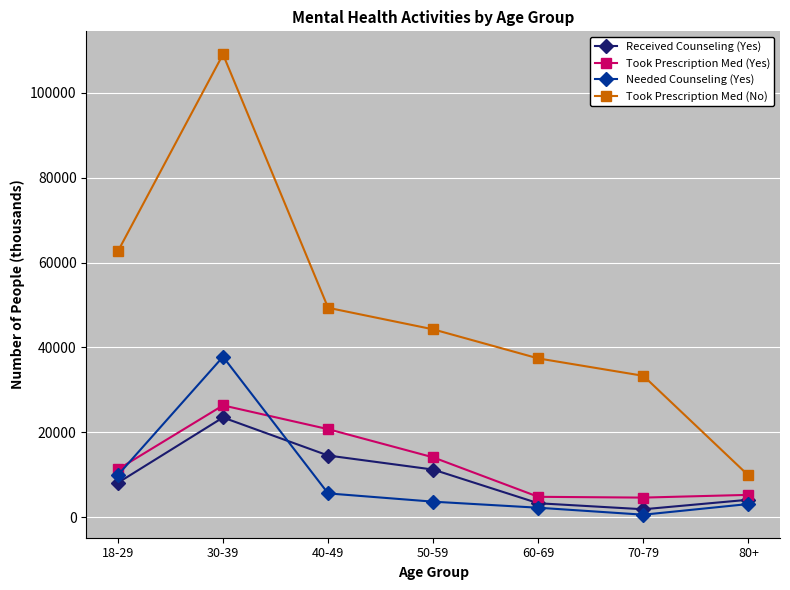

Rank the series at 40-49 from lowest to highest value.

Needed Counseling (Yes), Received Counseling (Yes), Took Prescription Med (Yes), Took Prescription Med (No)